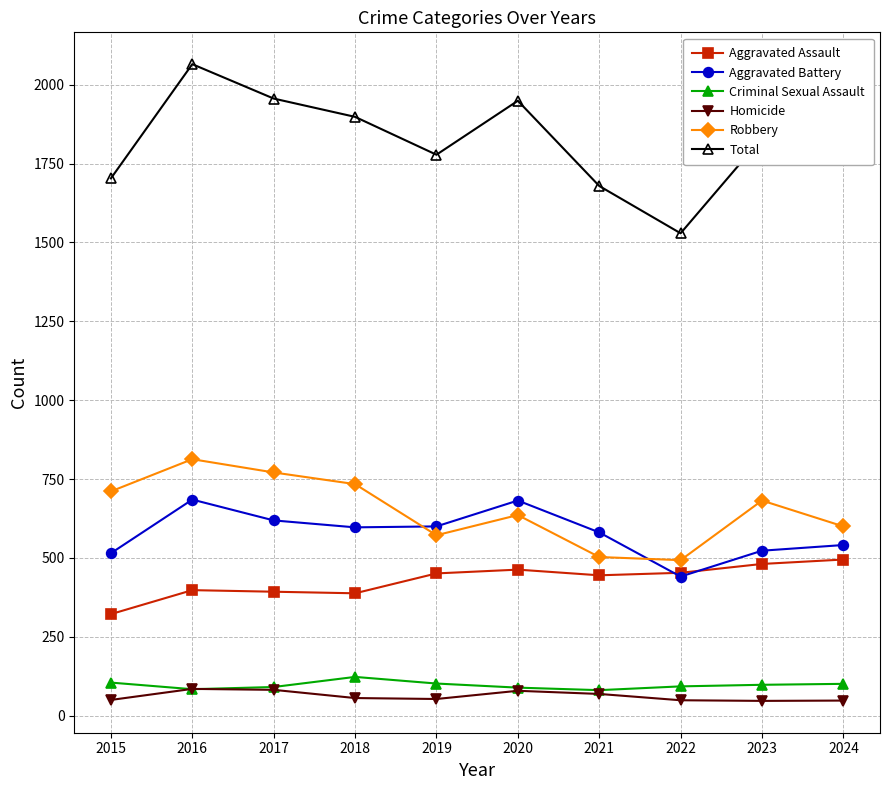

True or false: Total and Robbery intersect in this chart.

False